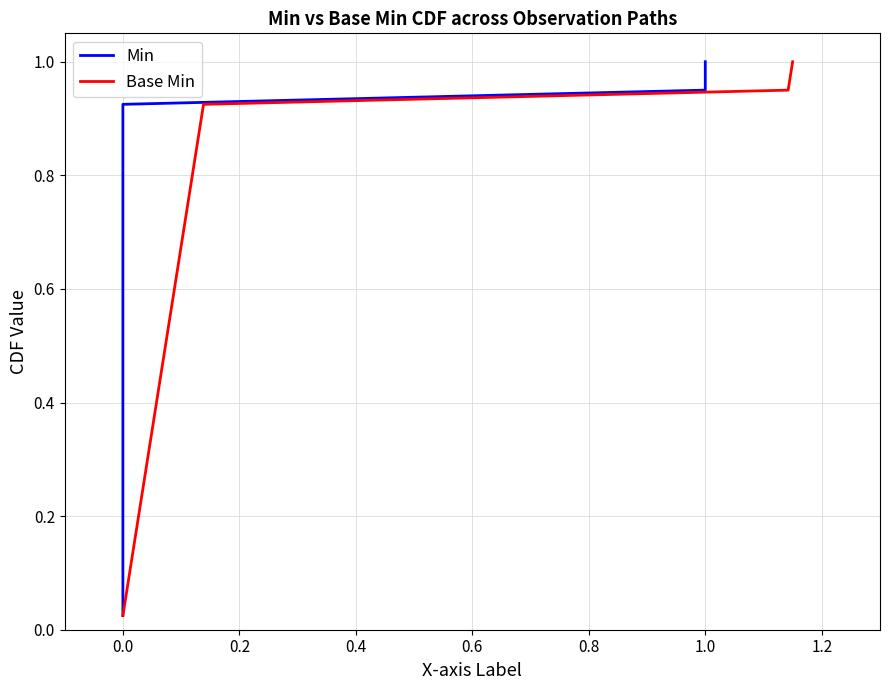

Between 11 and 31, which series saw the biggest shift?

Min